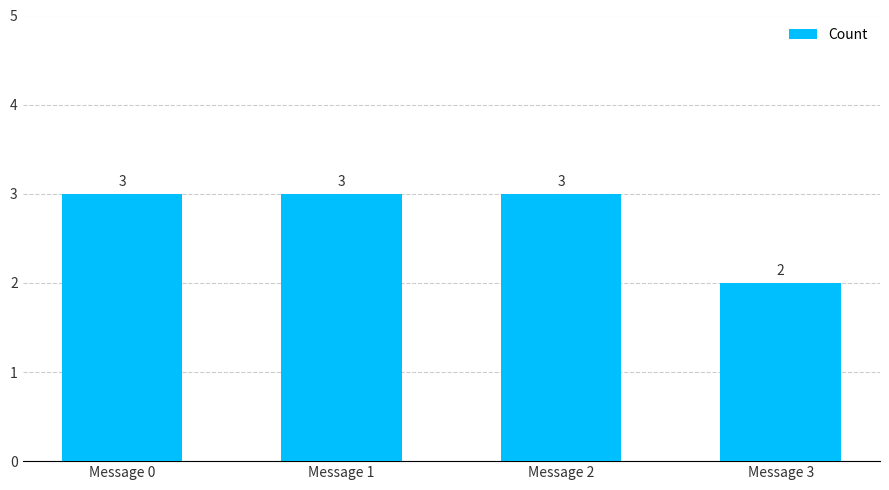

True or false: the data shows 4 at Message 1.

False